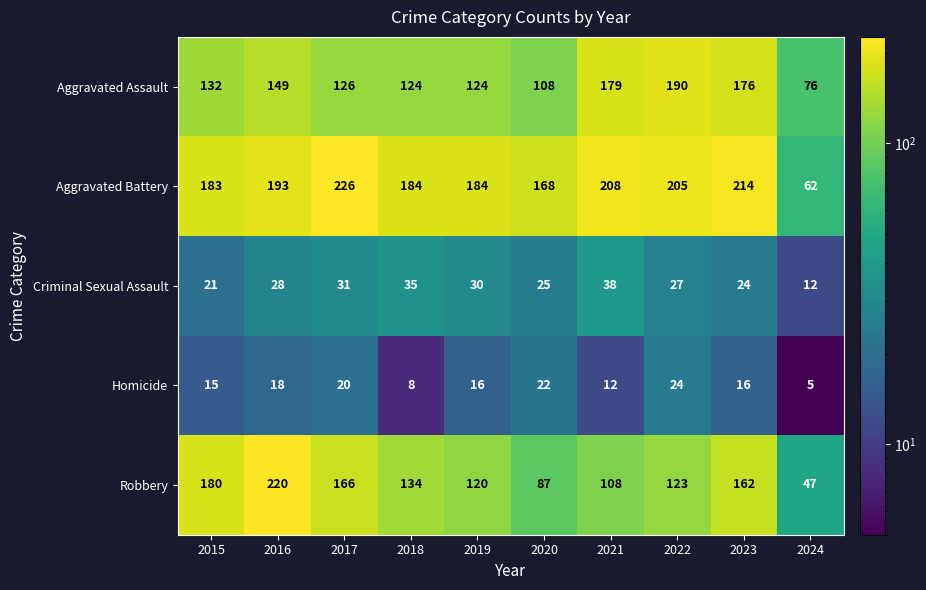

How many data points does each series have?

10